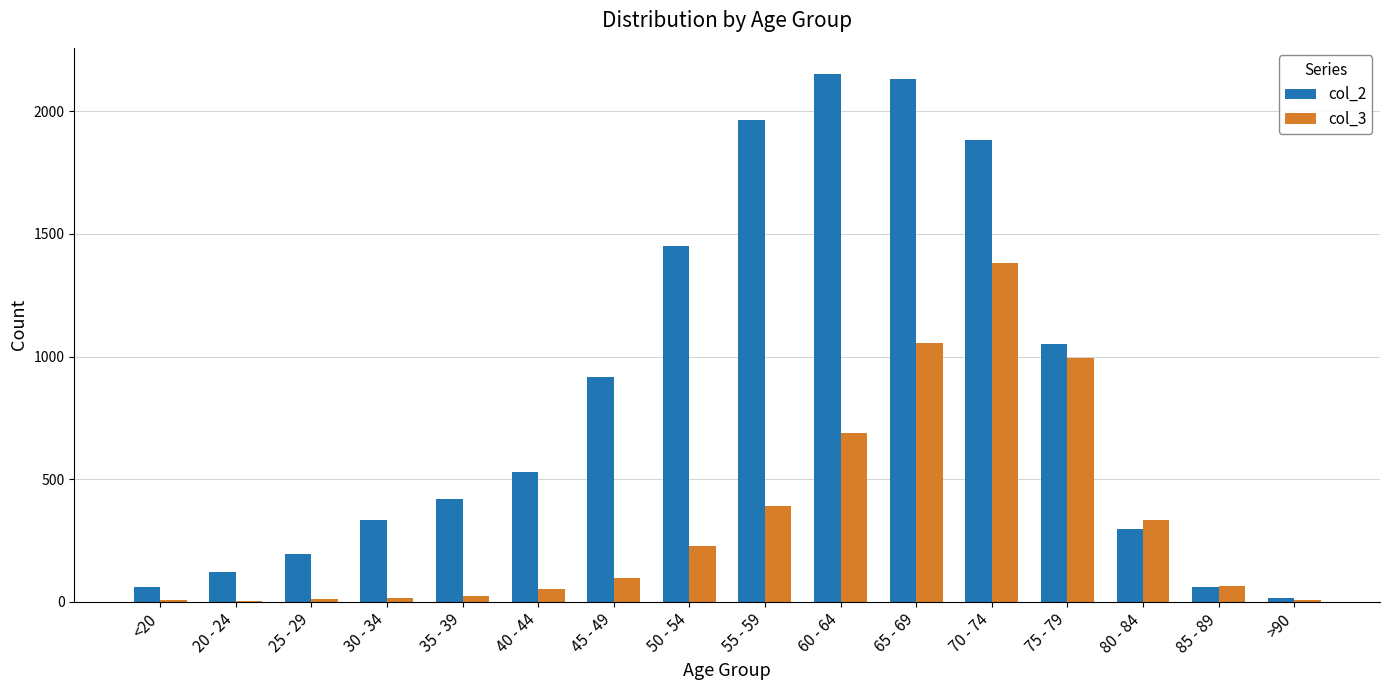

What is the greatest value displayed?

2151